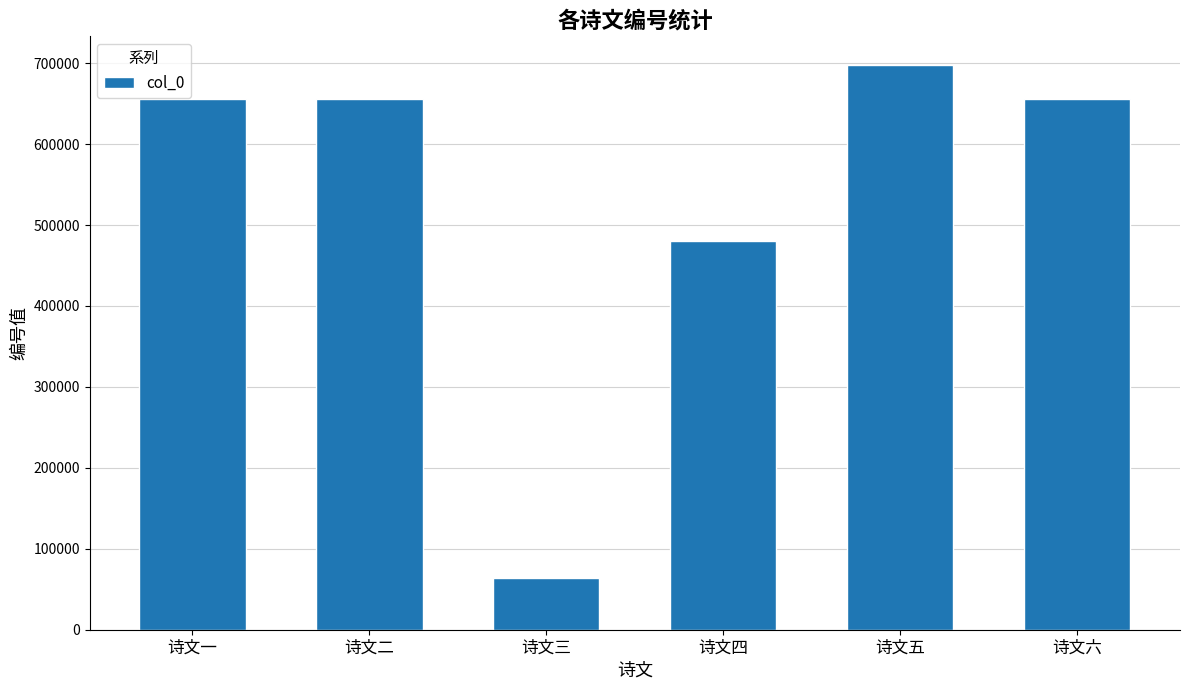

What is the approximate value at 诗文三?

63346